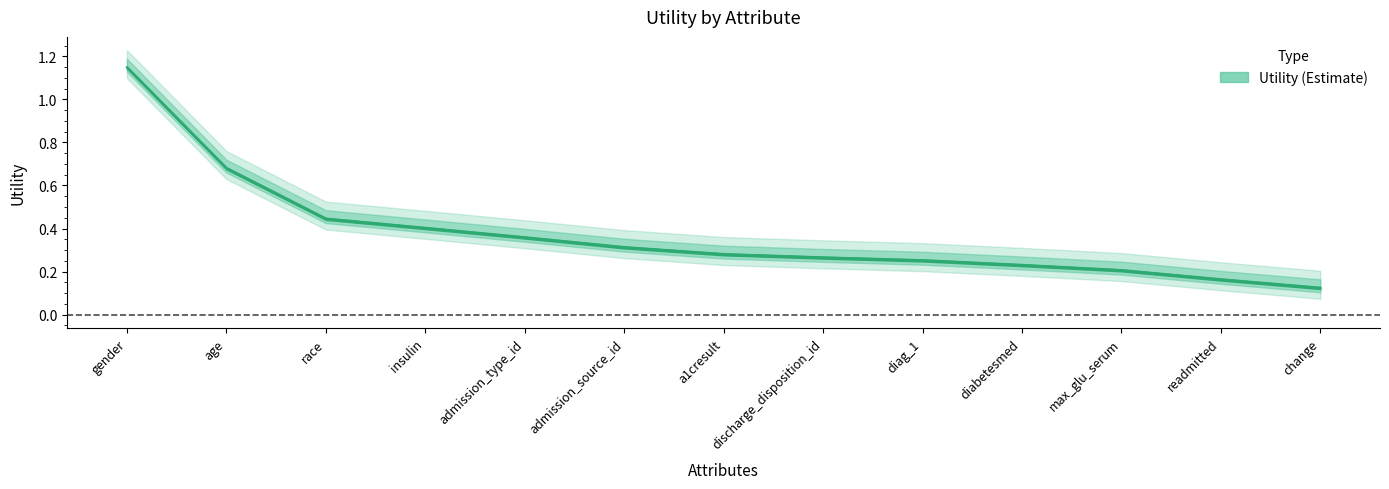

What value does the data have at change?

0.1